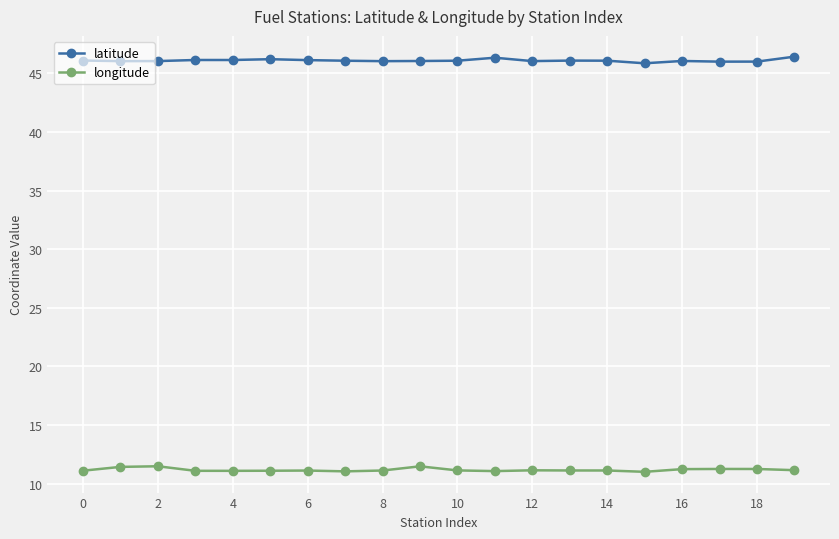

How many categories are shown in the chart?

20